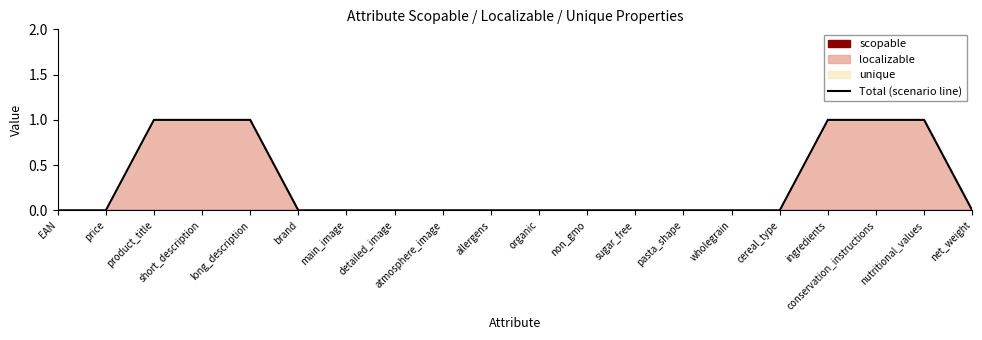

Rank the categories by value from lowest to highest.

EAN, price, brand, main_image, detailed_image, atmosphere_image, allergens, organic, non_gmo, sugar_free, pasta_shape, wholegrain, cereal_type, net_weight, product_title, short_description, long_description, ingredients, conservation_instructions, nutritional_values